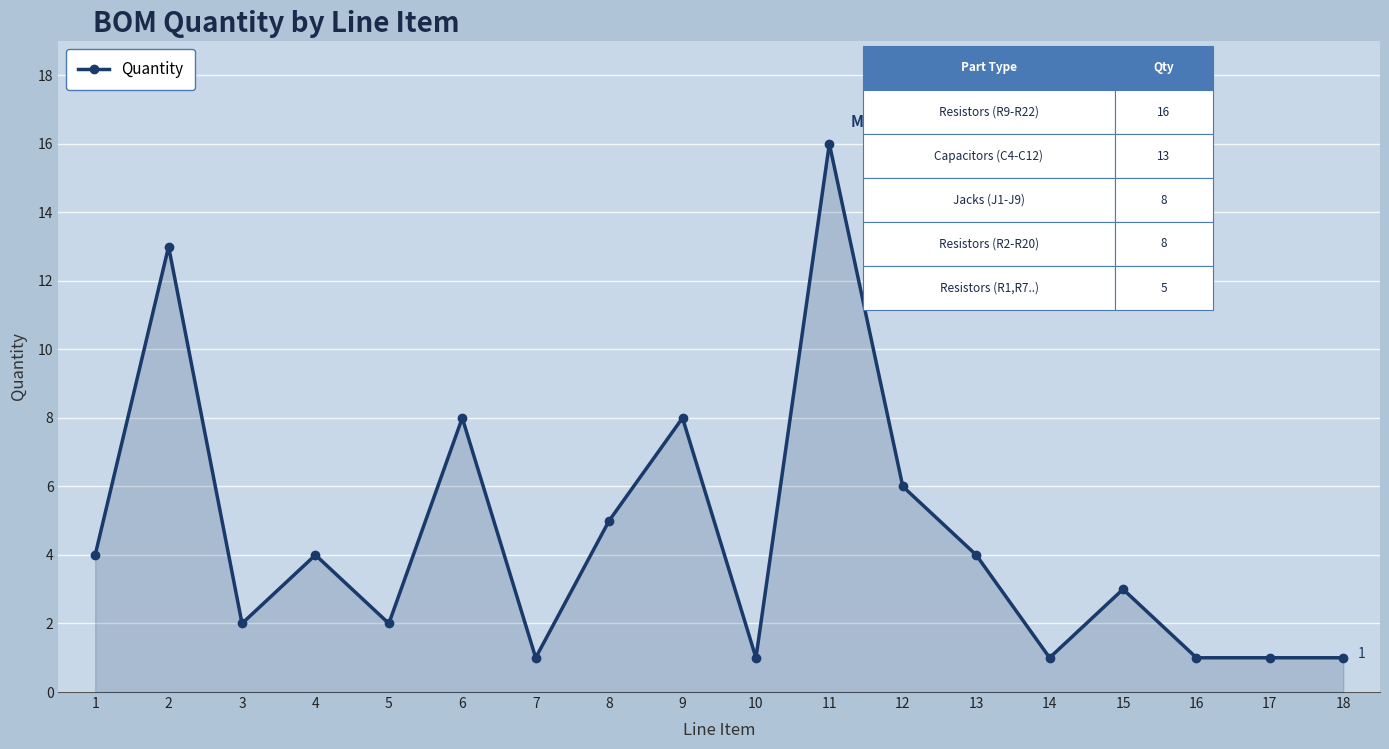

What is the difference between the maximum and second lowest values?

15